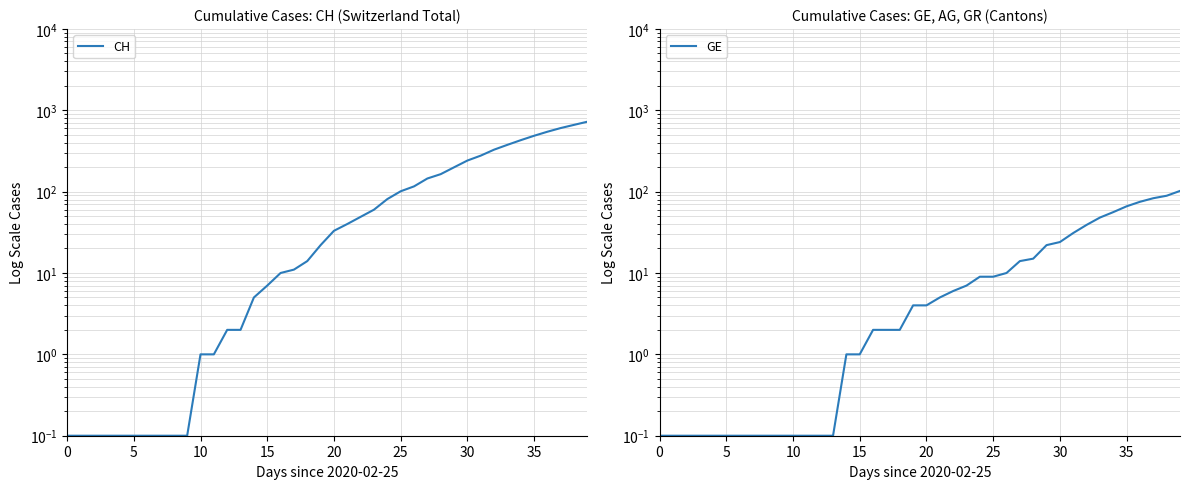

At which category is the sum across all series the highest?

39